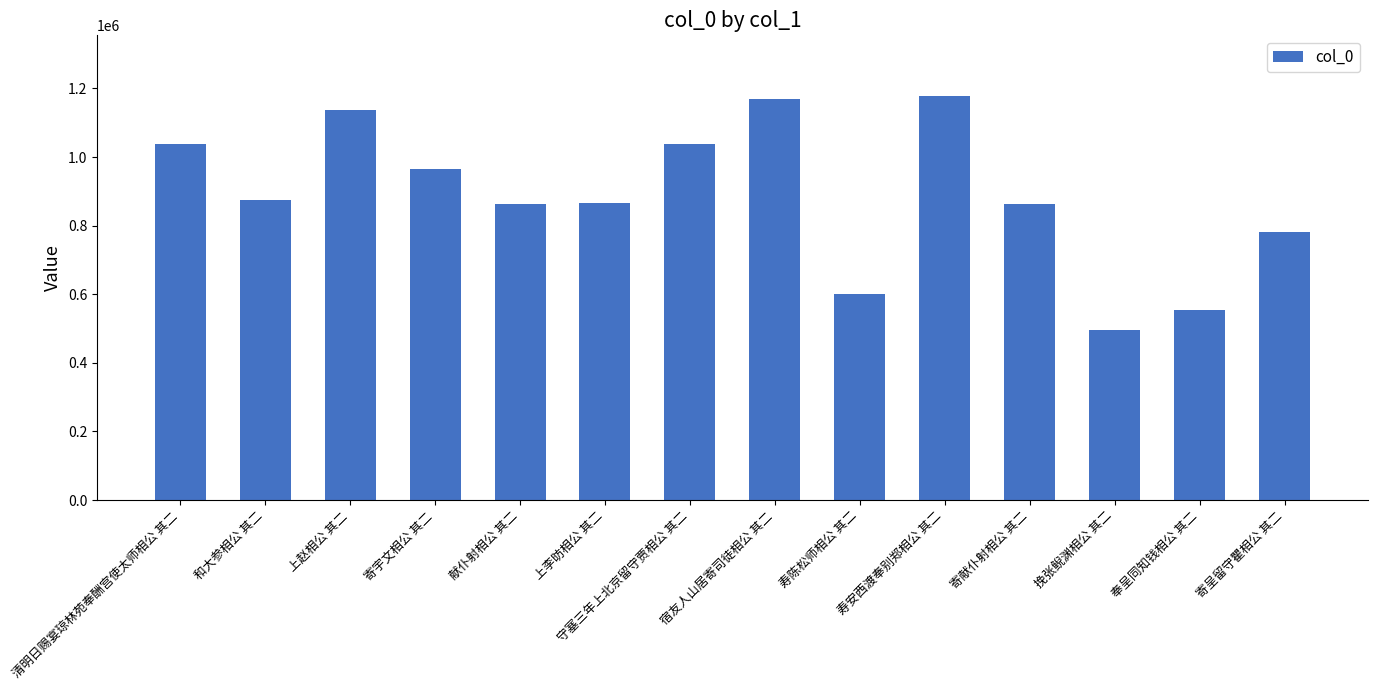

The chart shows a value of 1178071 at 寿安西渡奉别郑相公 其二. True or false?

True